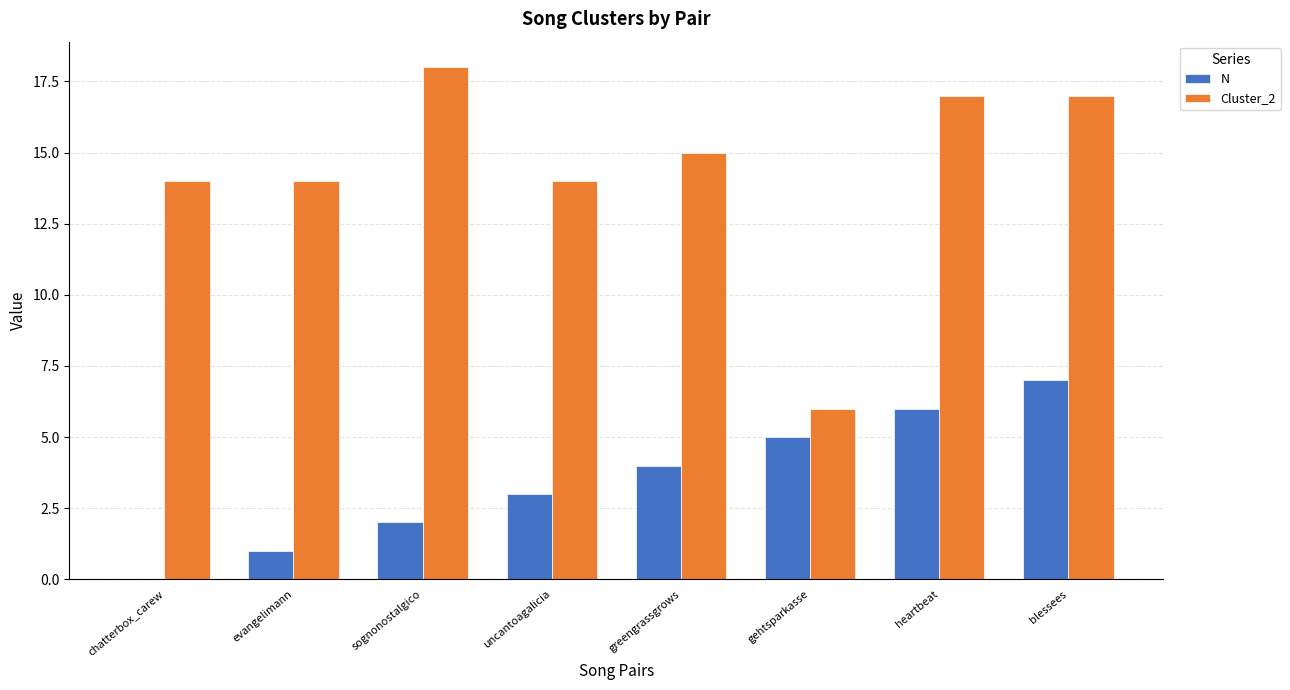

What value does the N series have at heartbeat?

6